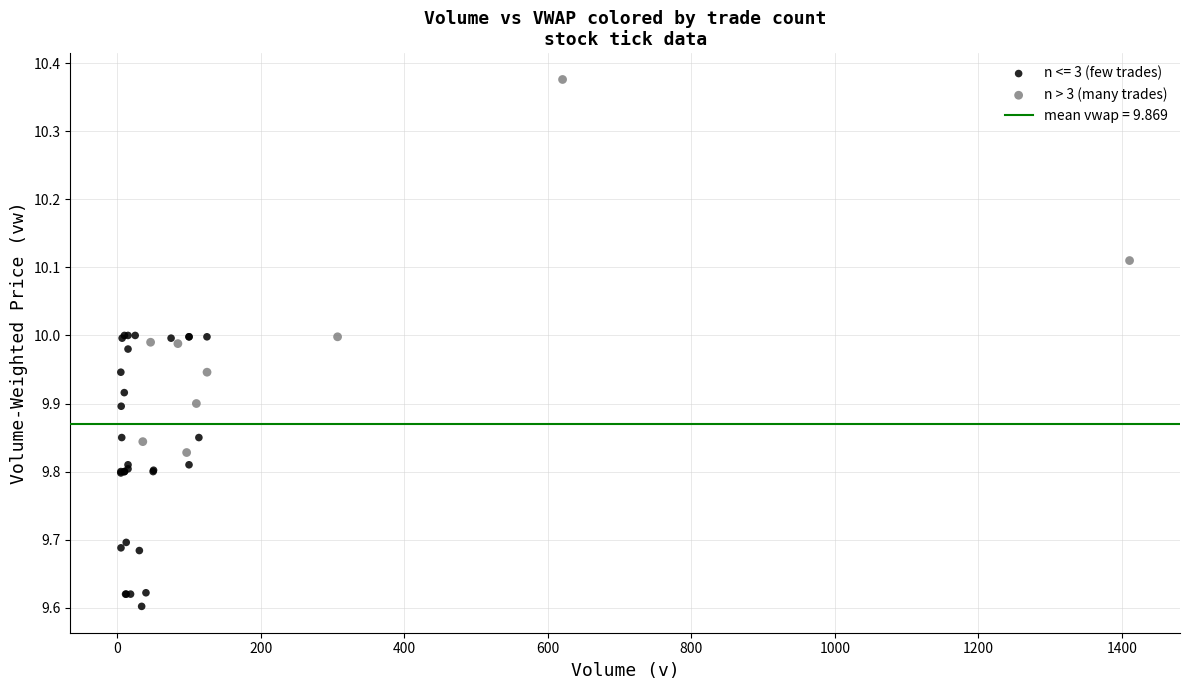

Which series reaches the minimum Y coordinate?

n <= 3 (few trades)